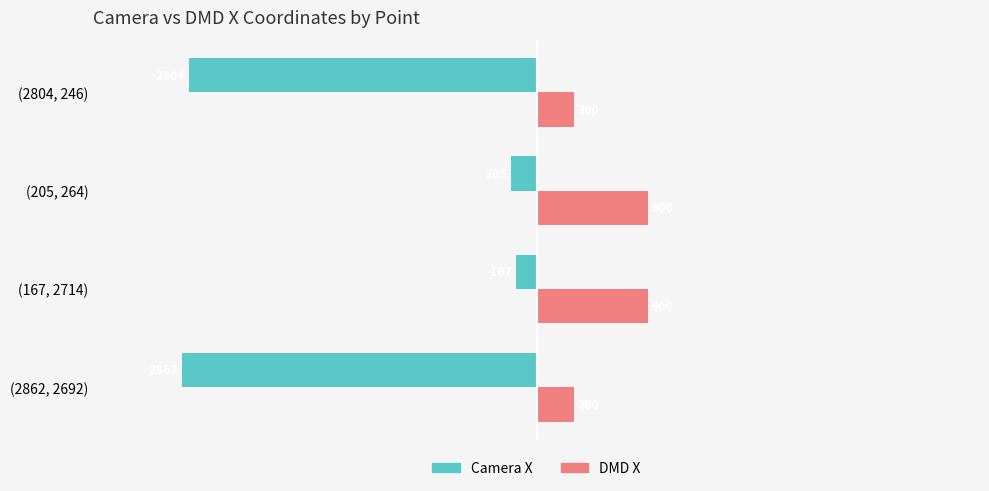

List the series in order of their peak value, highest first.

DMD X, Camera X